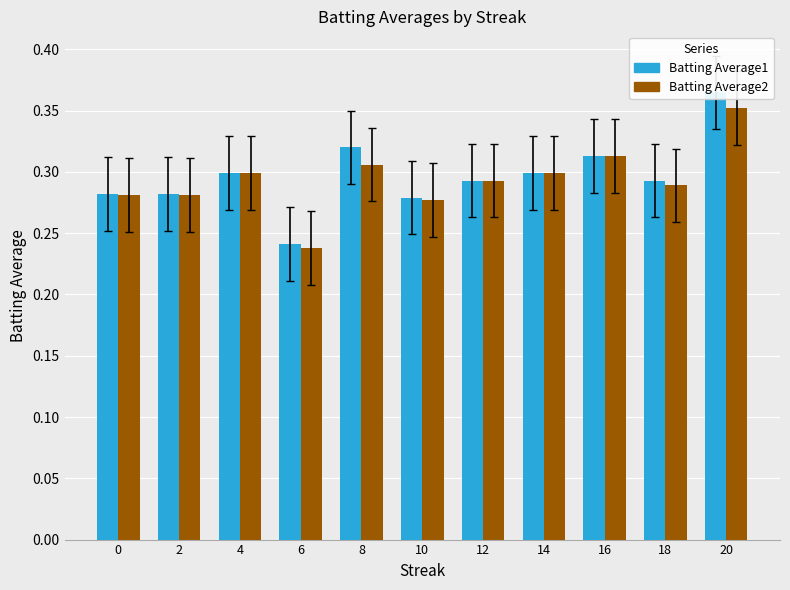

At which label does Batting Average2 reach its peak?

20